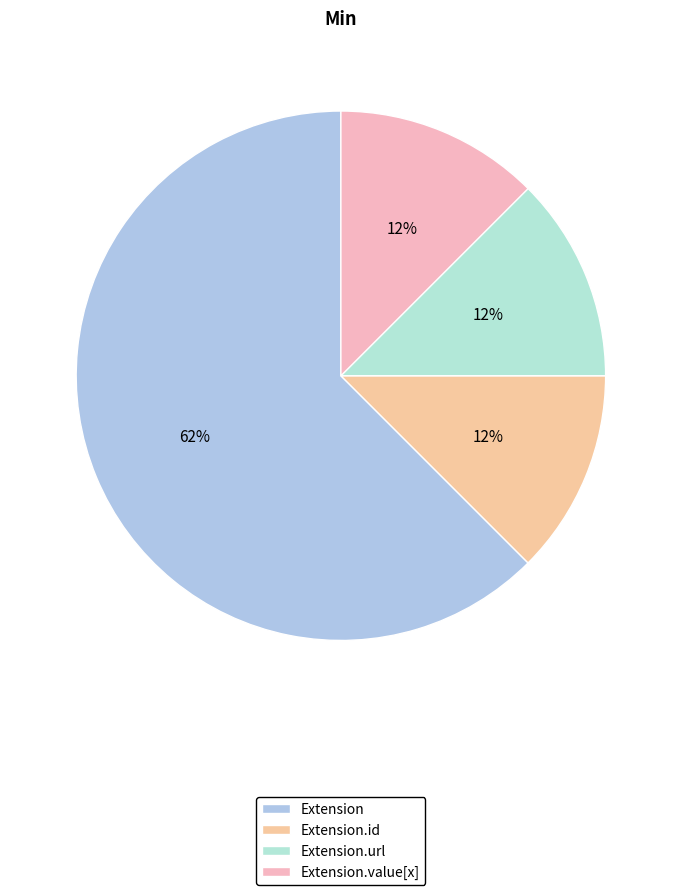

How many slices are in this pie chart?

4